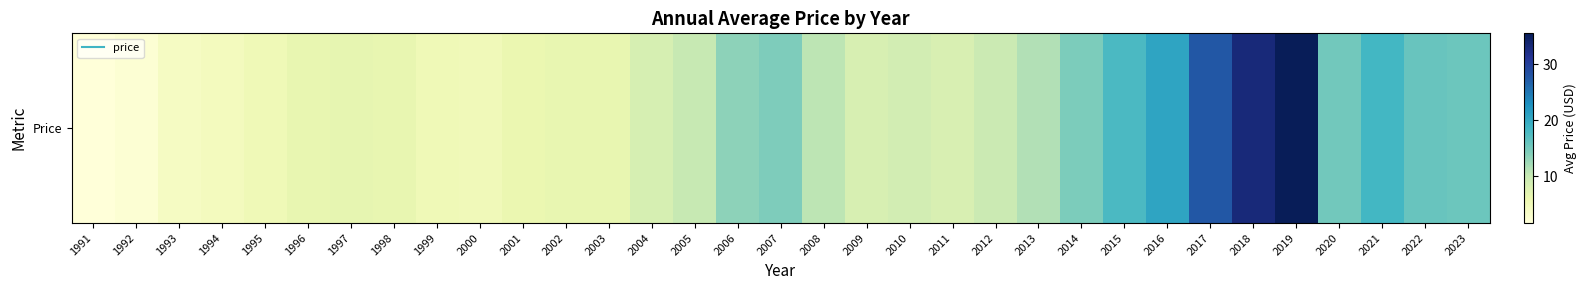

Reading left to right, list all the values displayed in this chart.

1991=1.7	1992=2.3	1993=4.0	1994=4.6	1995=5.3	1996=6.5	1997=6.6	1998=6.6	1999=5.3	2000=5.1	2001=6.1	2002=6.5	2003=6.6	2004=8.5	2005=10.1	2006=13.5	2007=14.5	2008=10.8	2009=8.3	2010=8.9	2011=8.3	2012=9.7	2013=11.4	2014=14.6	2015=17.8	2016=20.7	2017=27.6	2018=33.1	2019=35.5	2020=15.2	2021=18.3	2022=15.9	2023=15.6